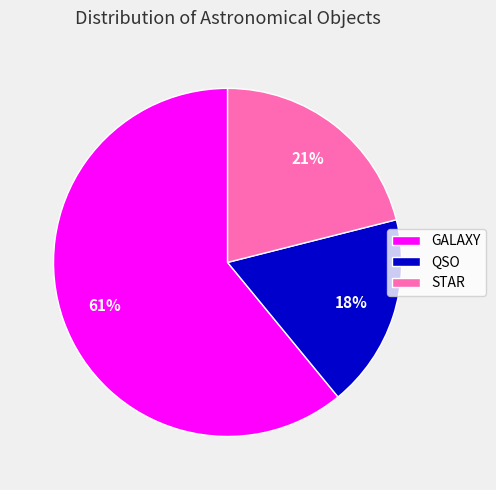

Which has a higher value, QSO or STAR?

STAR